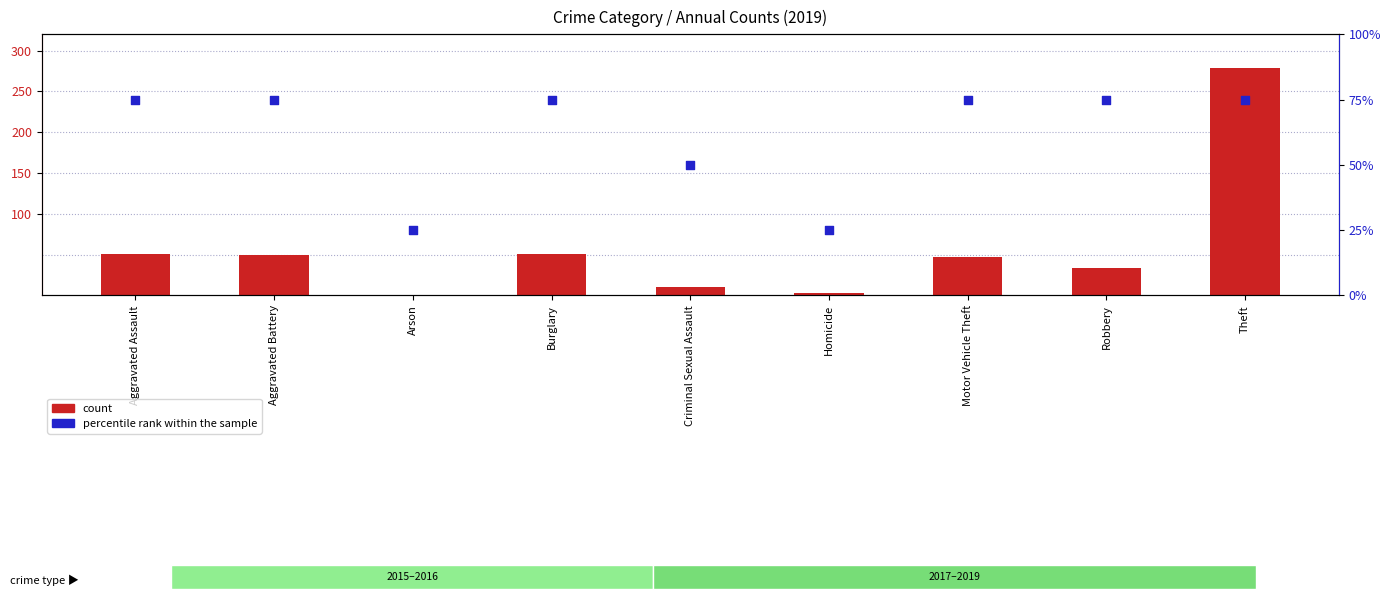

Which series contains the lowest Y value?

count